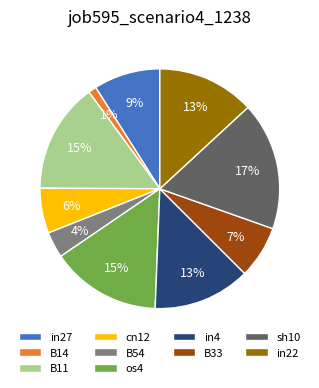

To the nearest percent, what is the difference between the largest and smallest slice percentages?

16%